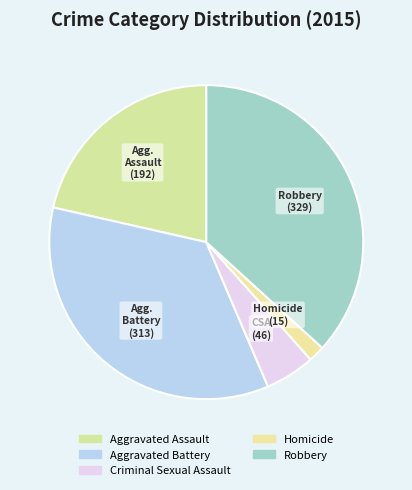

What percentage is the Homicide slice, to the nearest percent?

2%